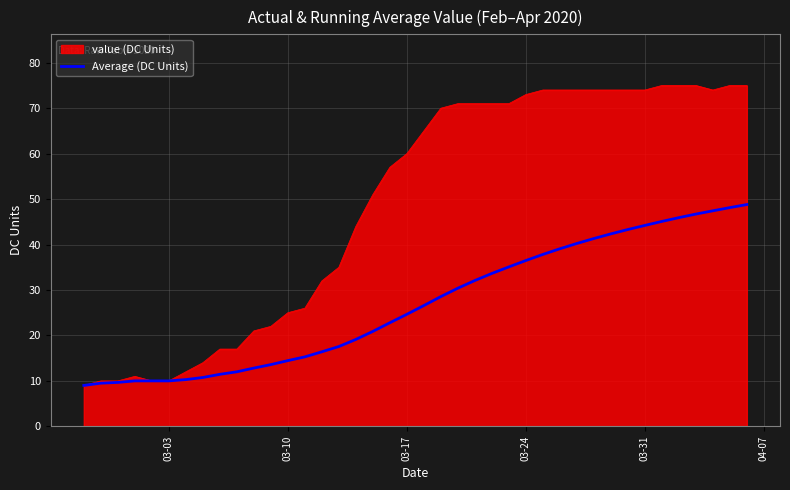

What is the smallest value displayed?

9.0